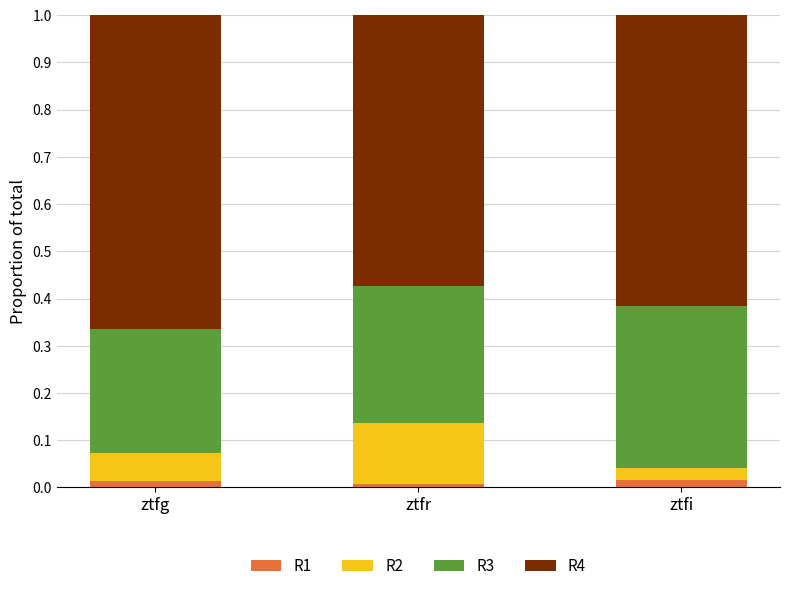

What are all the series names shown in the legend?

R1, R2, R3, R4